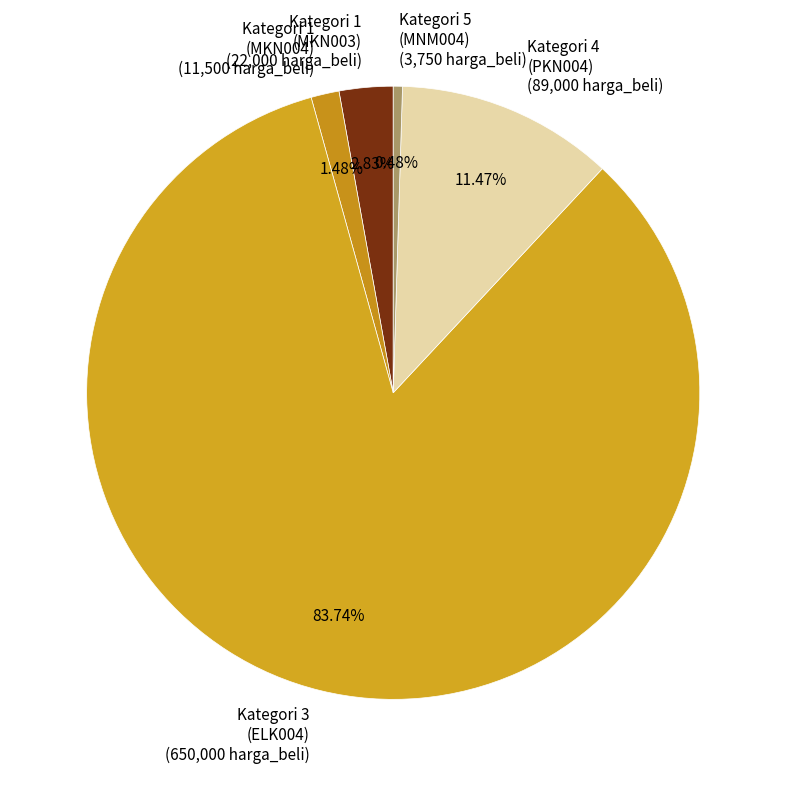

To the nearest percent, what is the average slice percentage?

20%